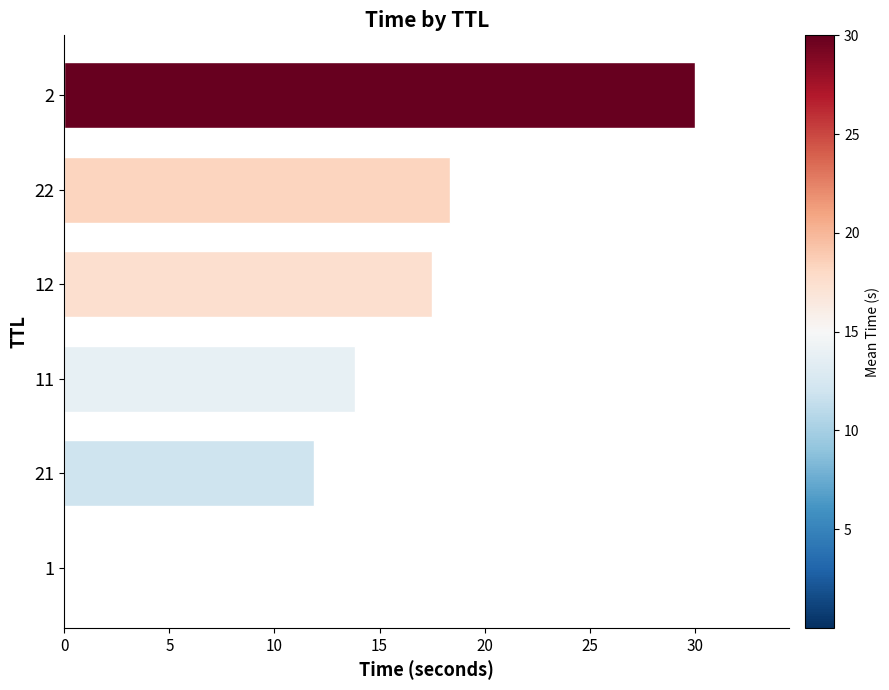

Is it true that the value at 12 is 17.5?

True